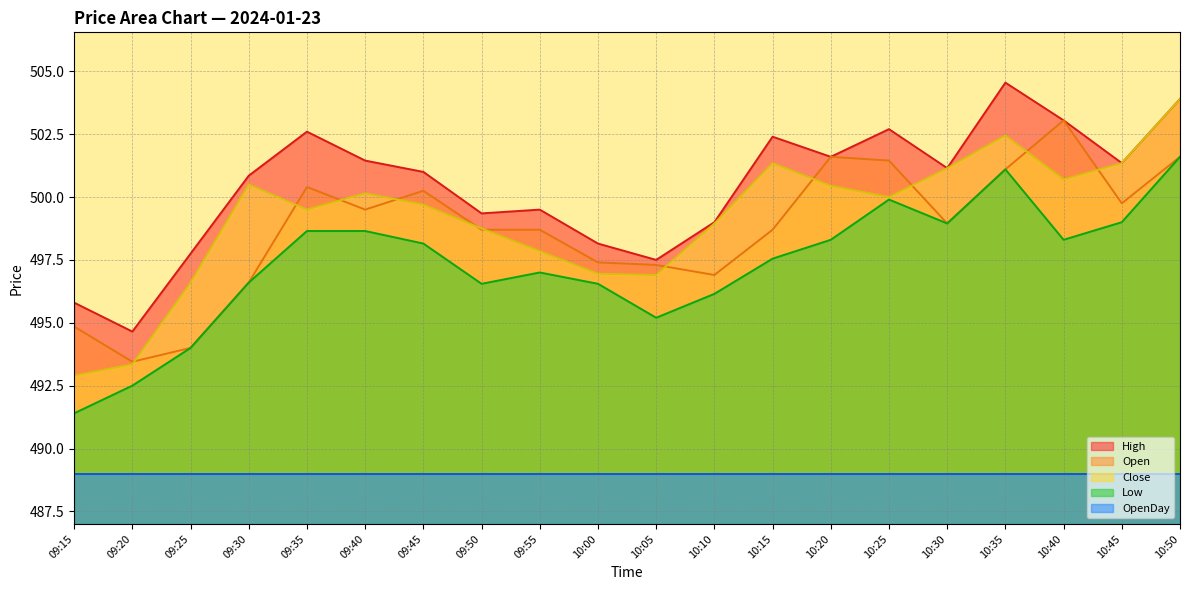

The High series shows 345.0 at 09:40. True or false?

False